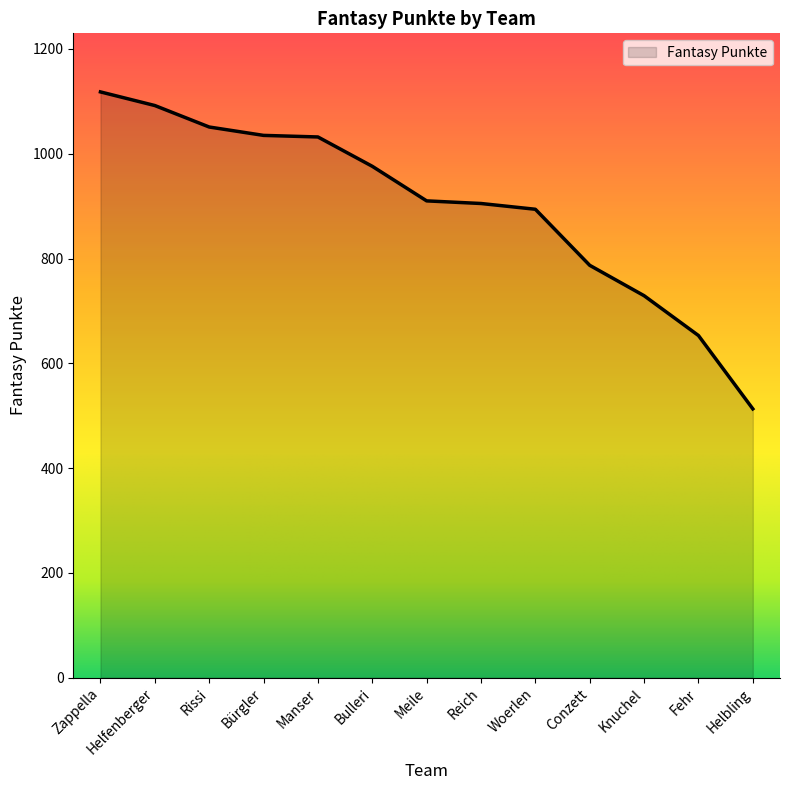

What is the average value?

900